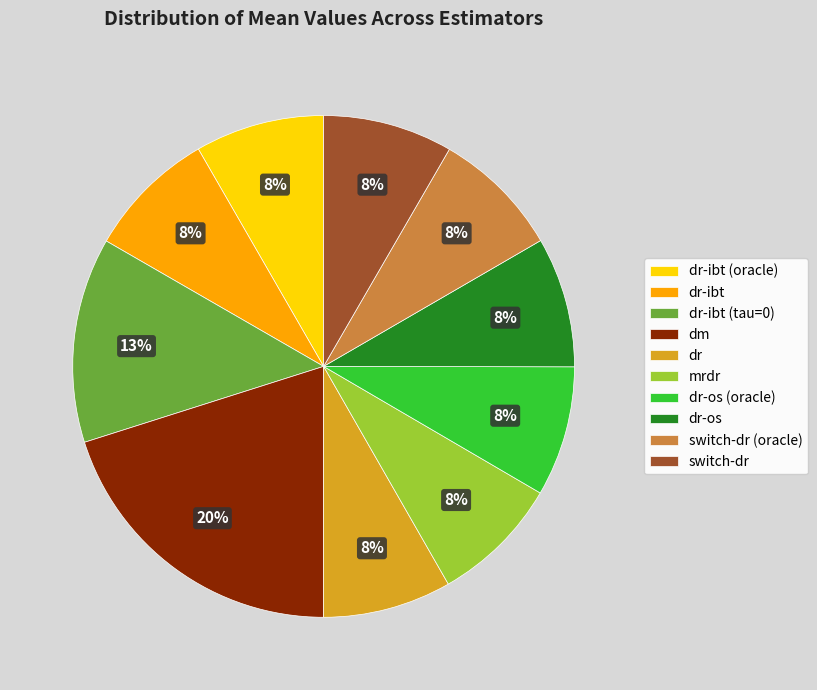

Is it true that mrdr is 8% of the pie?

True